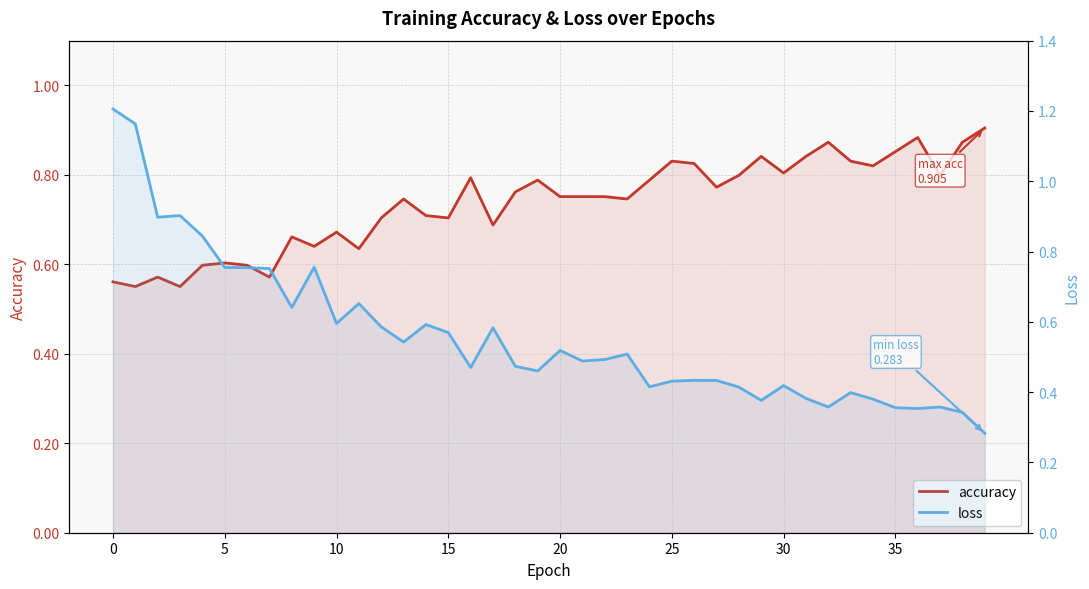

At which category does the chart reach its minimum across all series?

39